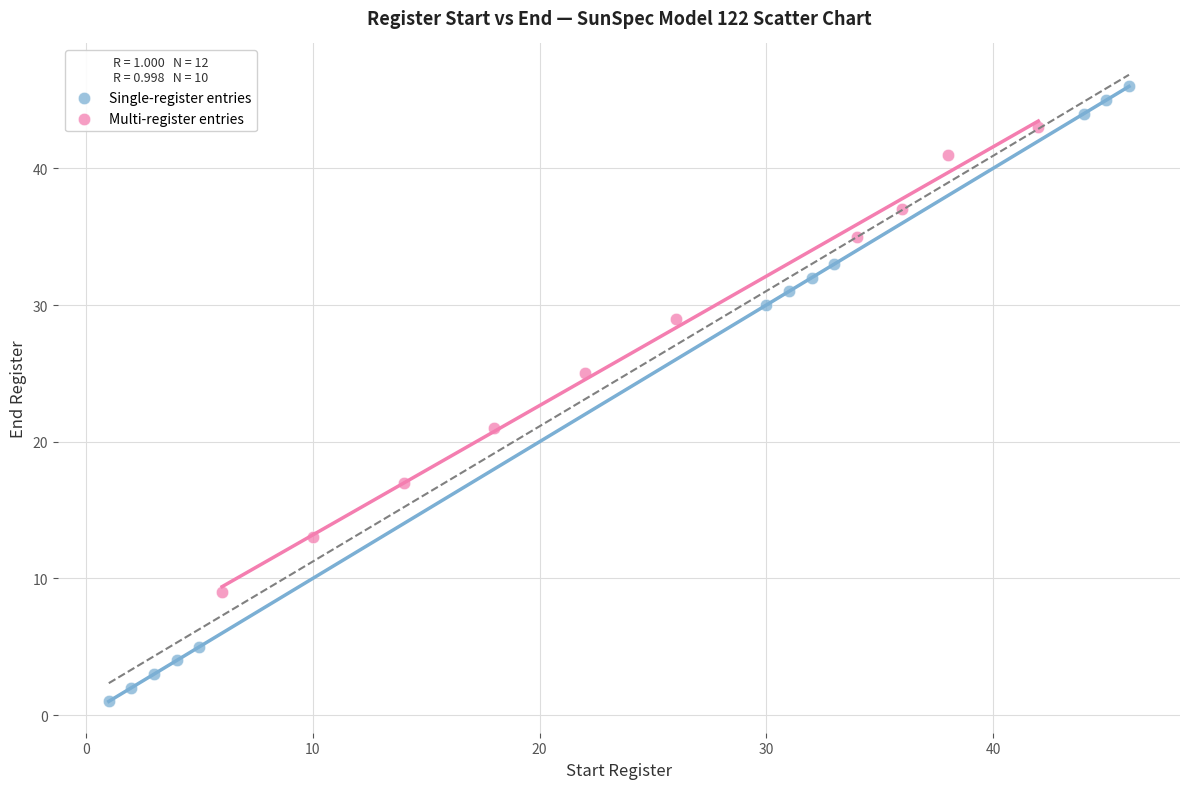

What are all the series names shown in the legend?

Single-register entries, Multi-register entries